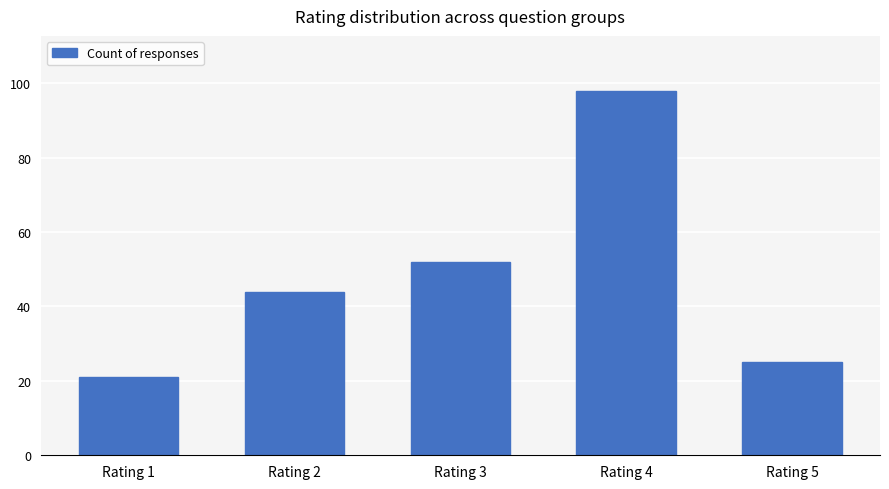

What is the average value?

48